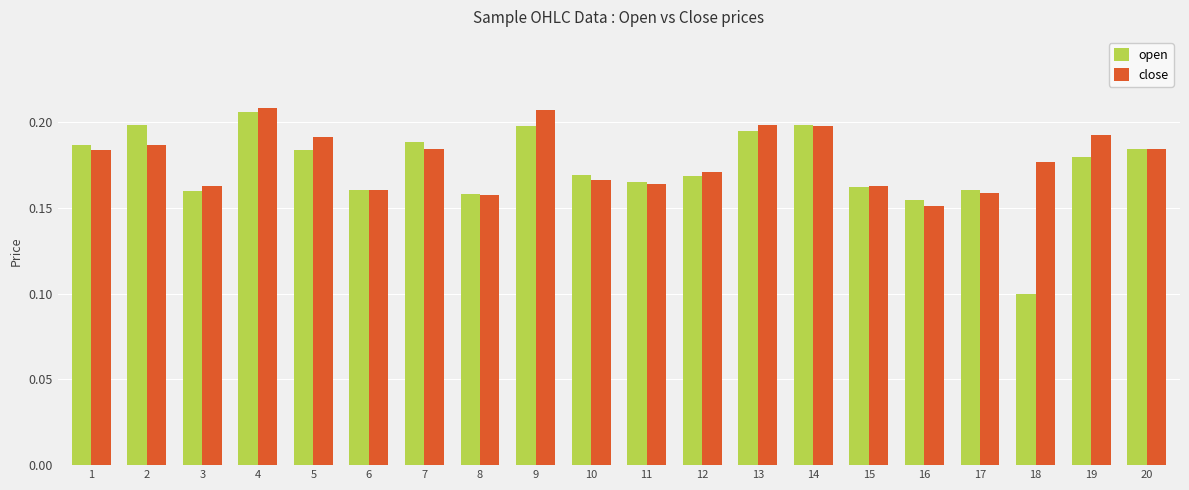

Between 4 and 10, which series saw the biggest shift?

close